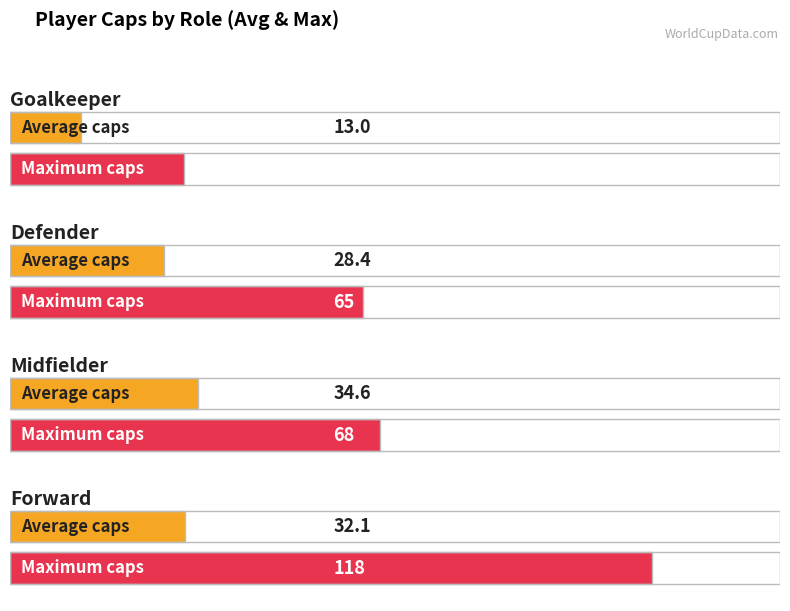

What is the difference between the Avg Caps values at 1 and 0?

15.4